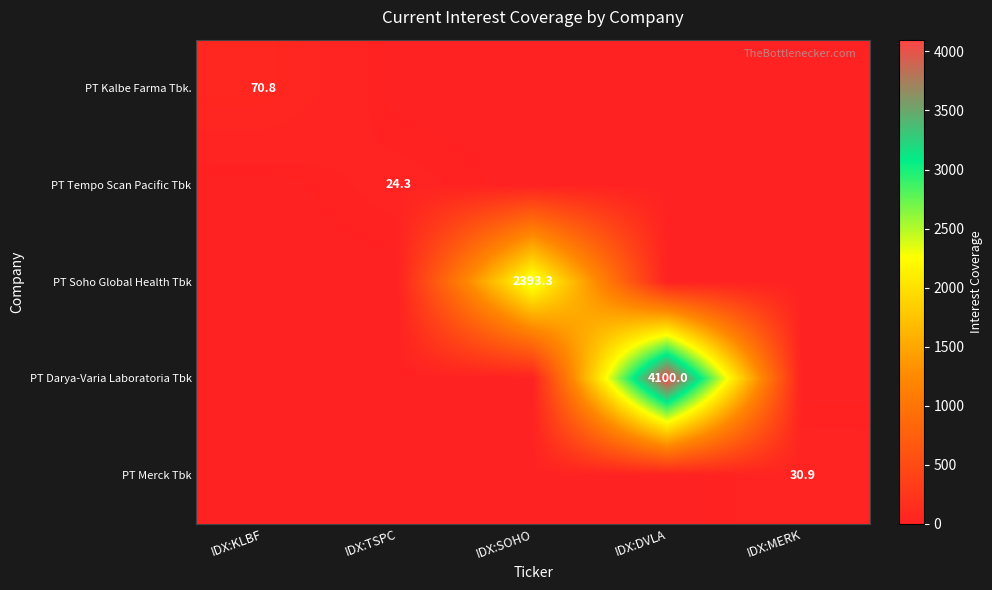

True or false: PT Kalbe Farma Tbk. has a value of 106.4 at IDX:KLBF.

False